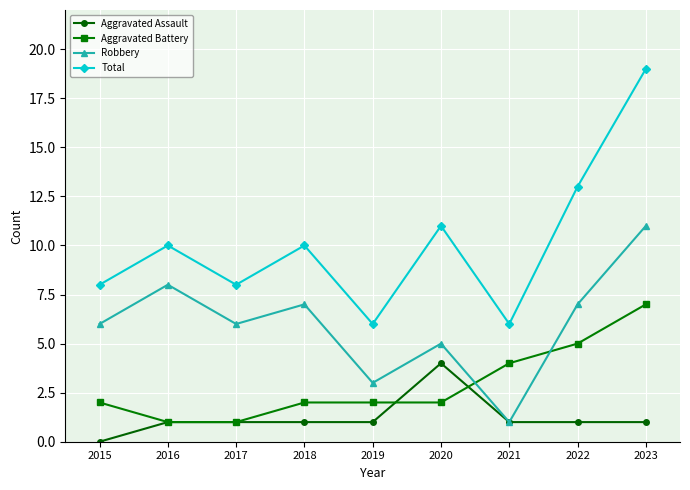

The Robbery series shows 7 at 2018. True or false?

True